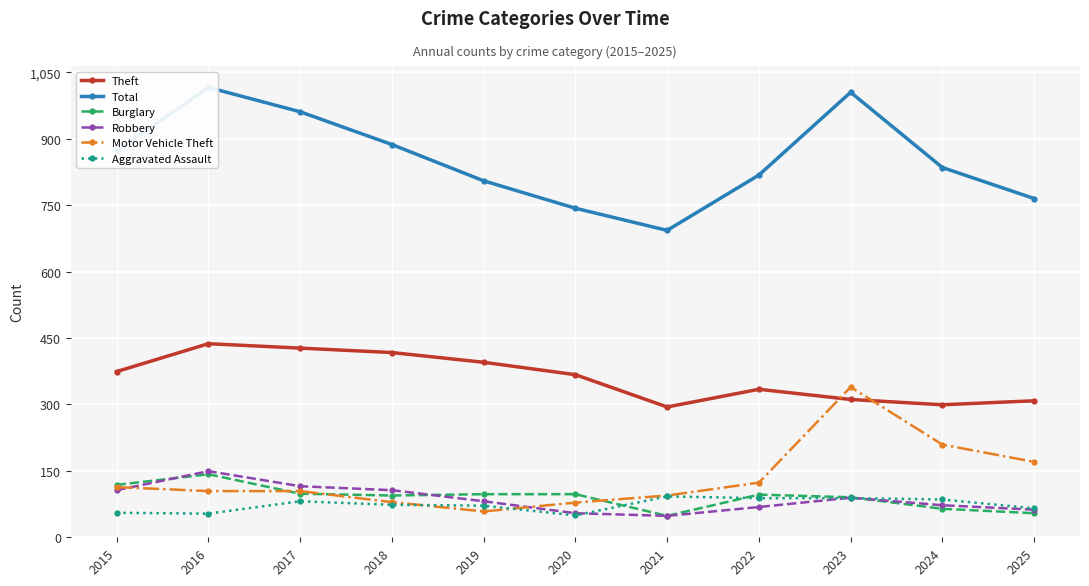

Where is Motor Vehicle Theft nearest to the value 198?

2024